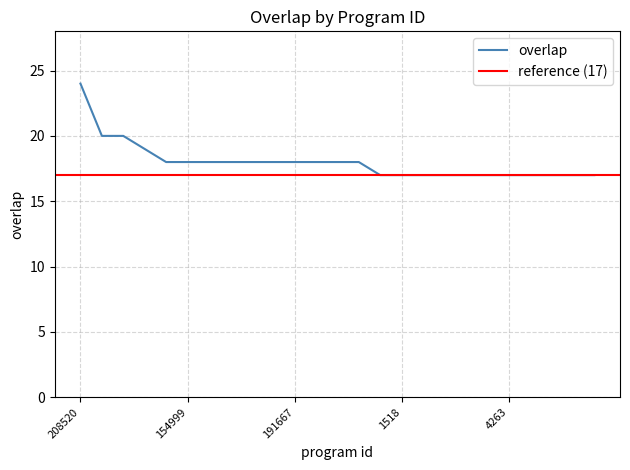

Reading right to left, what are all the values shown in this chart?

35097=17	25237=17	9948=17	9945=17	4263=17	2491=17	2248=17	2135=17	1604=17	1518=17	1499=17	337392=18	278475=18	238475=18	191667=18	162611=18	160152=18	160107=18	159522=18	154999=18	72493=18	160147=19	200139=20	193735=20	208520=24